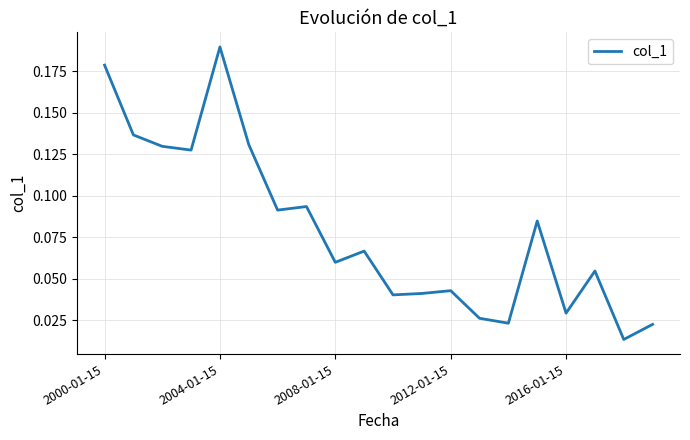

What is the value of the 3rd point from the left?

0.1